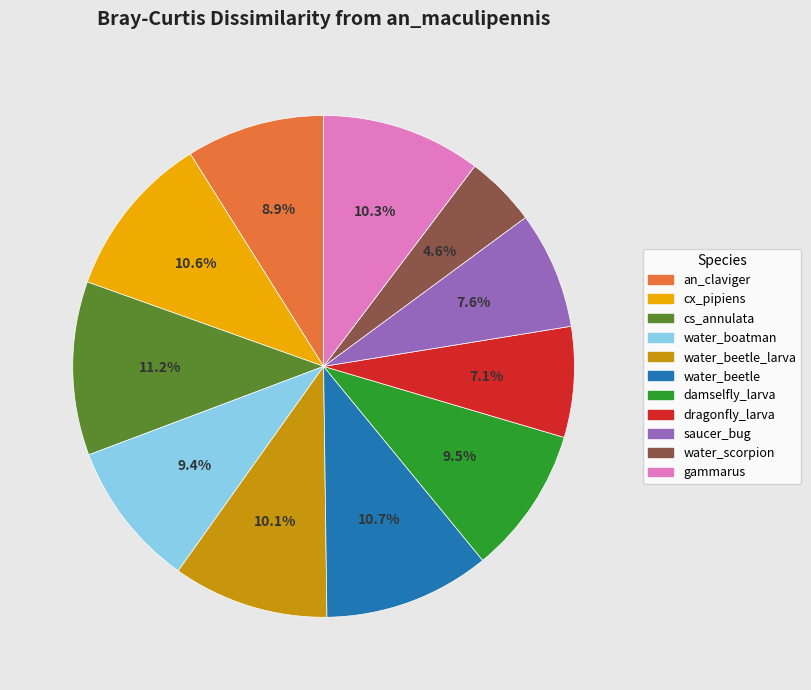

Does any single category account for the majority?

No